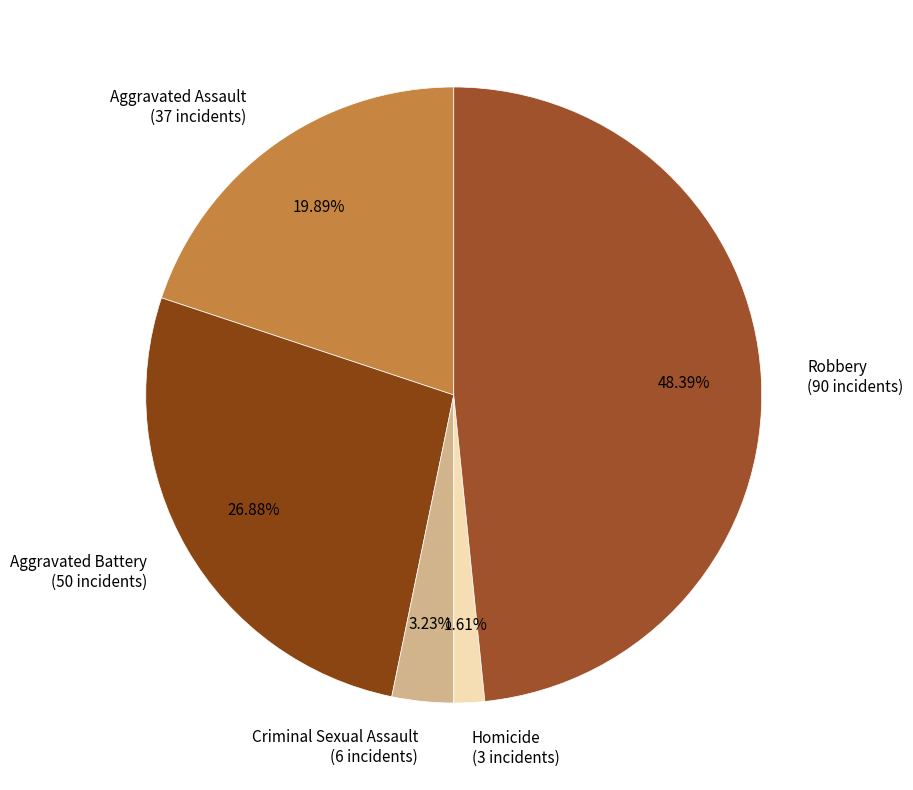

The Criminal Sexual Assault slice represents 3% of the pie. True or false?

True